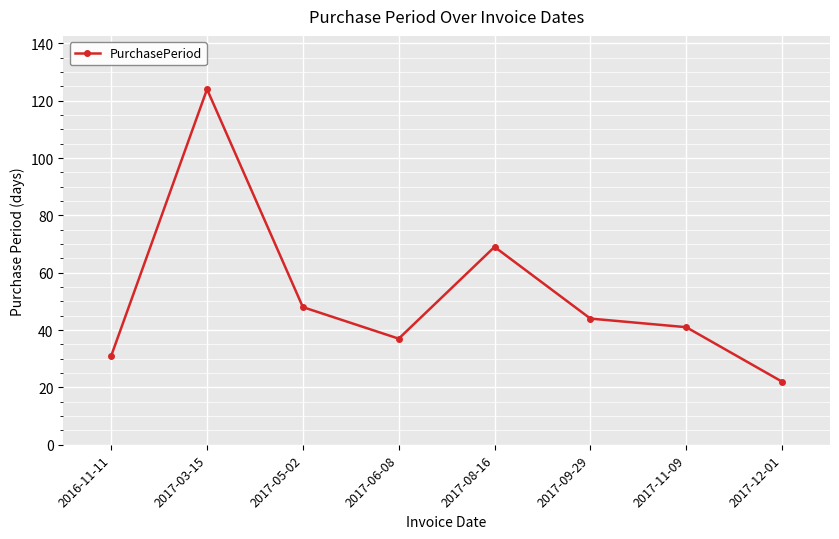

Which label corresponds to the largest value in the chart?

2017-03-15